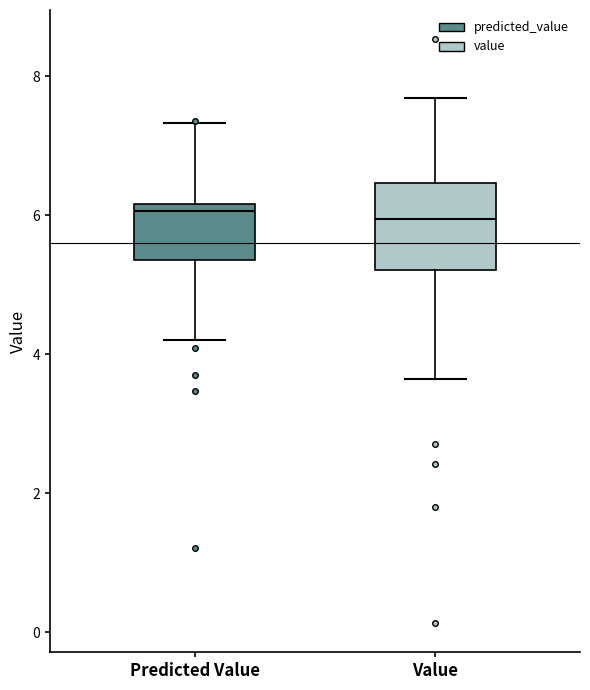

Reading left to right, transcribe this box plot: for each box, give where its median line is, the range the box spans, and where its two whiskers end, as read against the y-axis. The values are not printed on the chart, so give them approximately, as read against the axis.

Predicted Value: median 6.0, box 5.4 to 6.2, whiskers 4.2 to 7.4
Value: median 6.0, box 5.2 to 6.4, whiskers 3.6 to 7.6